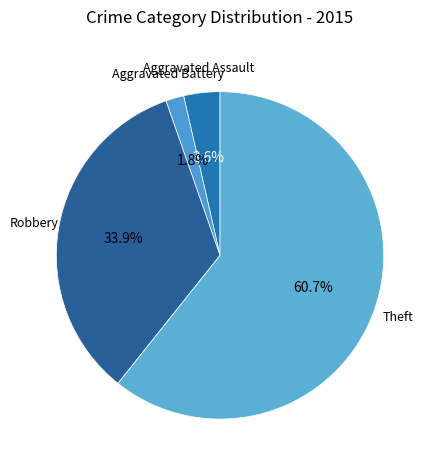

Is it true that Robbery is 34% of the pie?

True